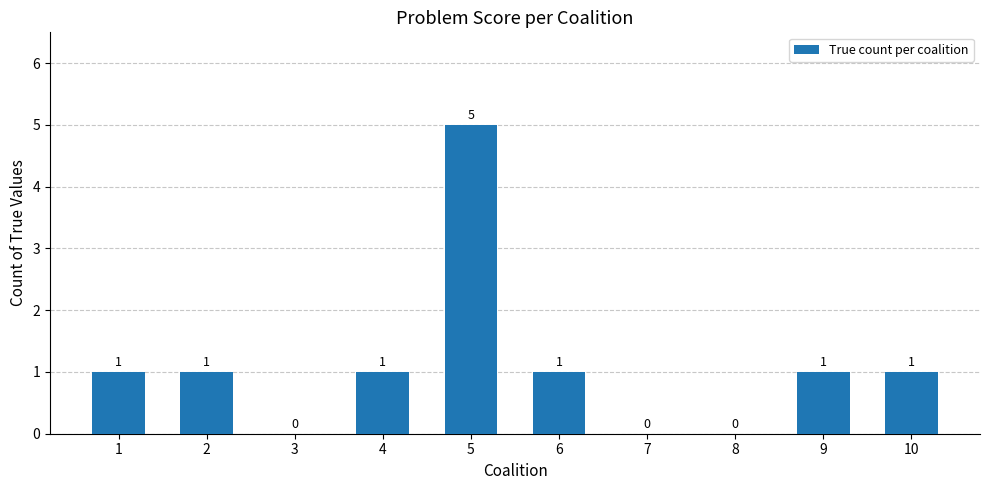

What is the maximum value shown in the chart?

5